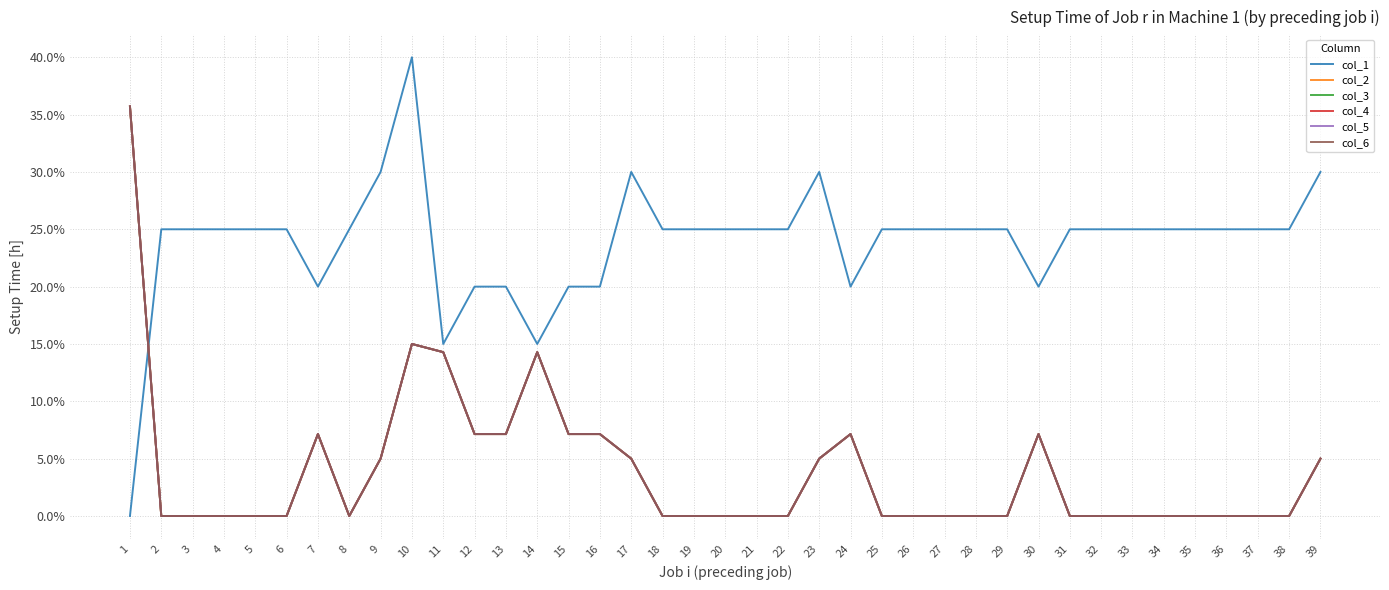

In col_3, how many points are higher than both neighbors (excluding endpoints)?

5